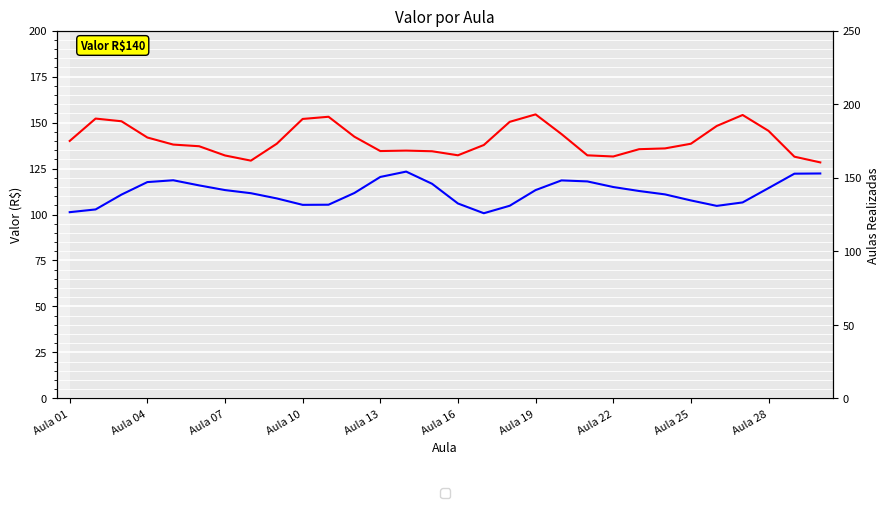

Is the value of CO2 at 29 greater than the value of H2O at 11?

No